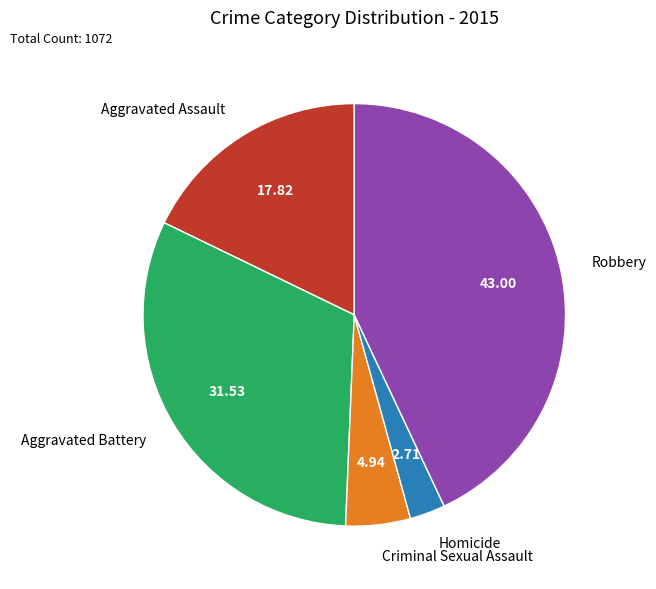

Does any single category account for the majority?

No